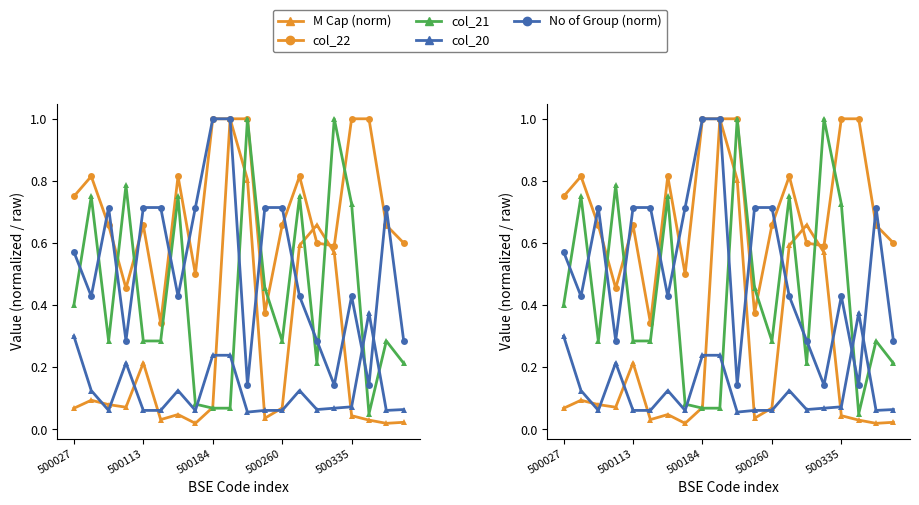

At which category is the sum across all series the highest?

9